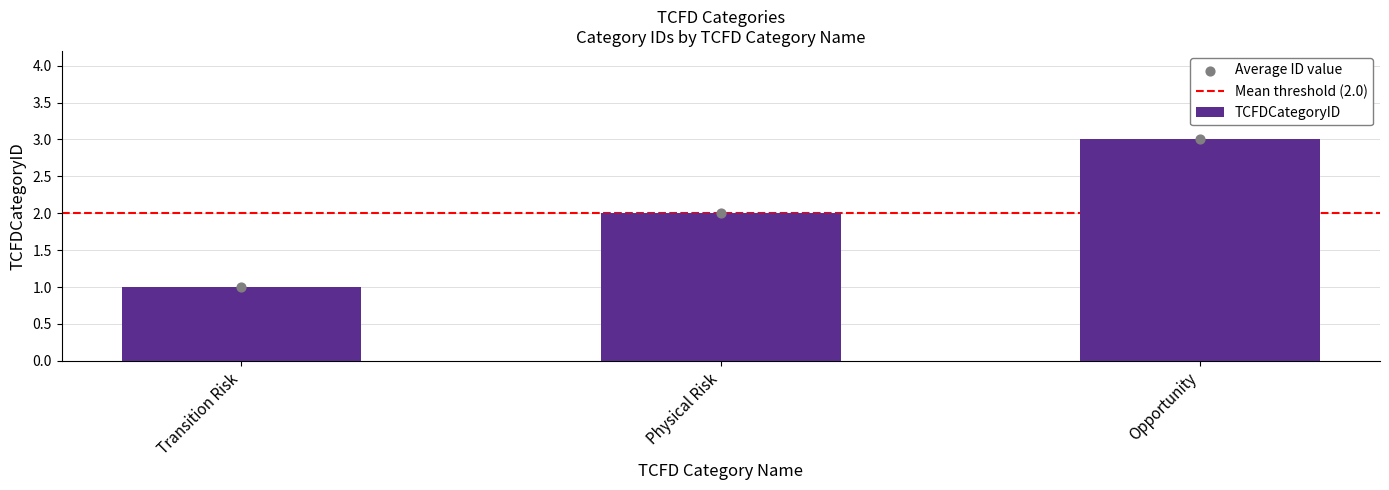

Between Opportunity and Transition Risk, which is larger?

Opportunity